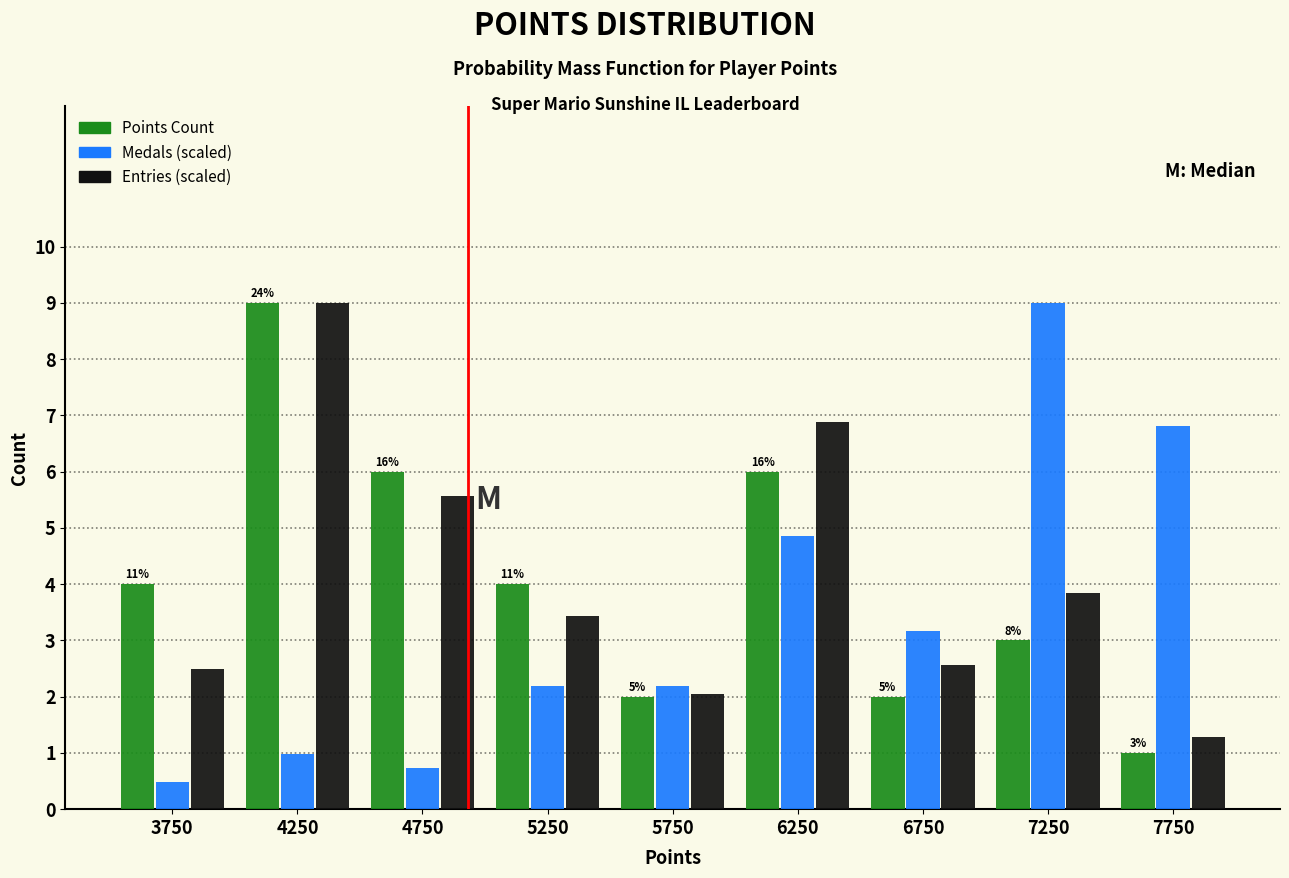

Reading left to right, list all the values displayed in this chart.

Points Count: 4.0	9.0	6.0	4.0	2.0	6.0	2.0	3.0	1.0
Medals (scaled): 0.5	1.0	0.7	2.2	2.2	4.9	3.2	9.0	6.8
Entries (scaled): 2.5	9.0	5.6	3.4	2.0	6.9	2.6	3.8	1.3